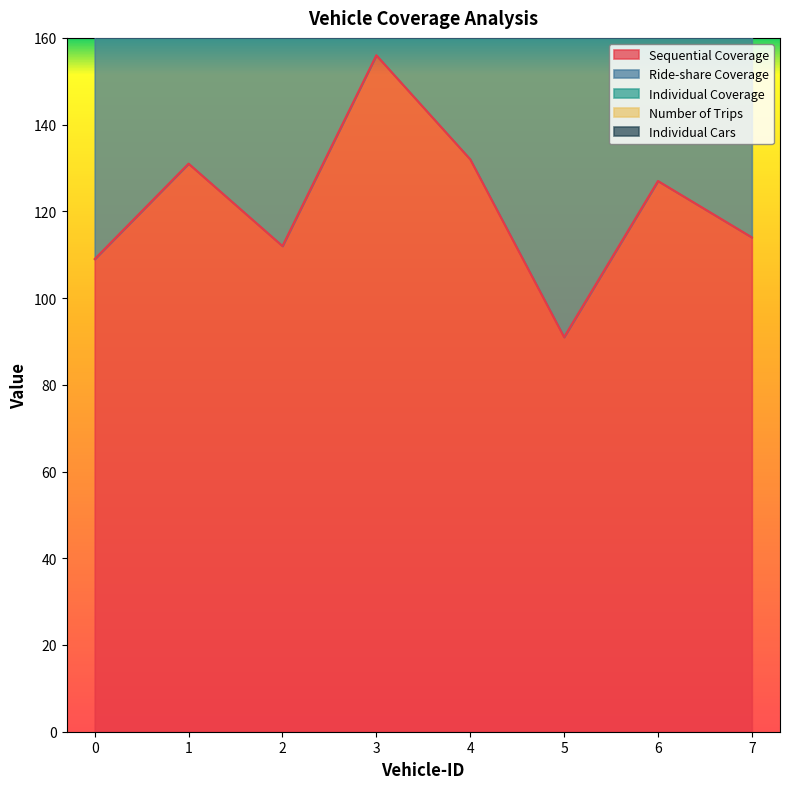

Which has a higher value, 3 or 6?

3